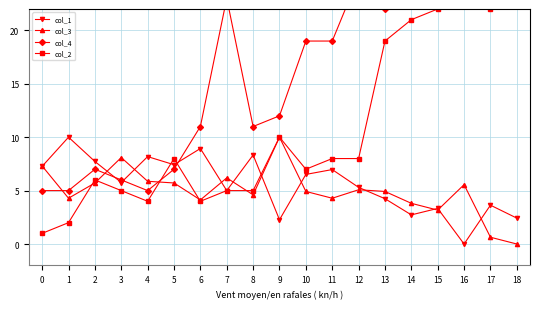

Rank the series at 7 from highest to lowest value.

col_4, col_3, col_1, col_2